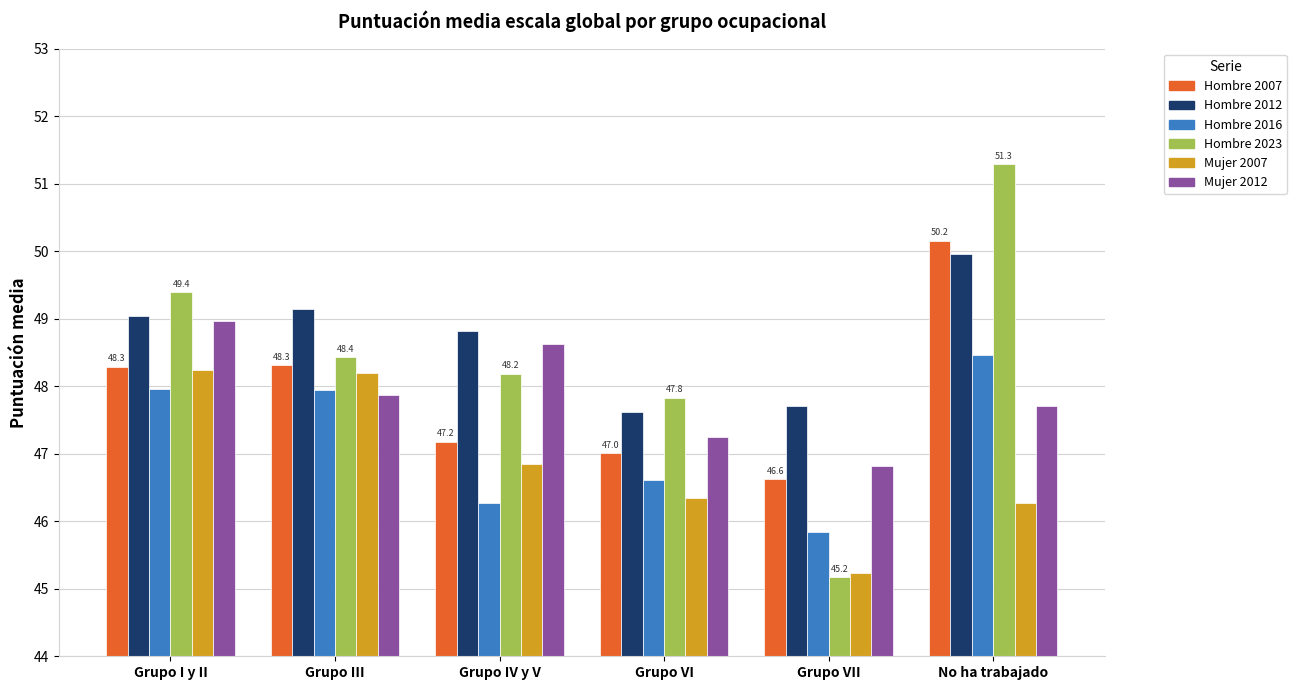

What is the difference between the maximum and minimum values in the Hombre 2023 series?

6.1